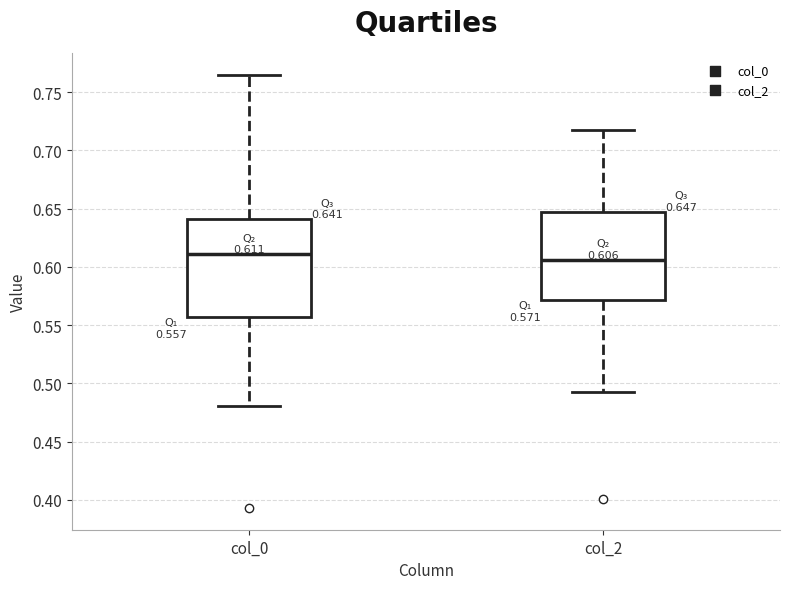

Which box's median line is the highest?

col_0